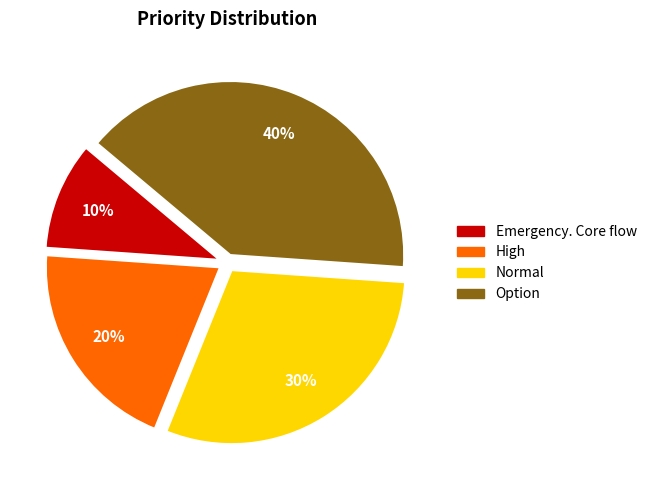

Do High and Emergency. Core flow together represent more than half of the pie?

No